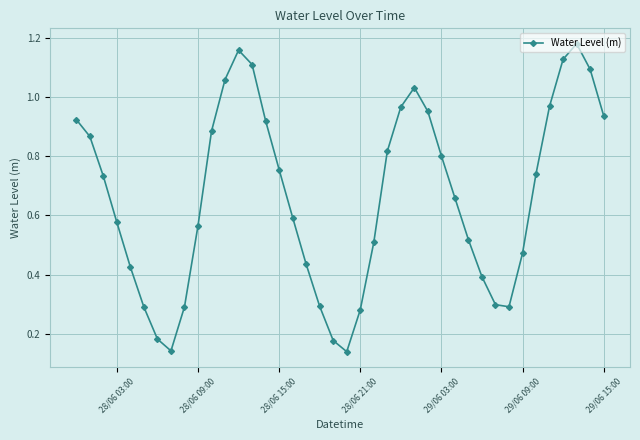

How many interior local peaks (higher than both neighbors) does the data have?

3